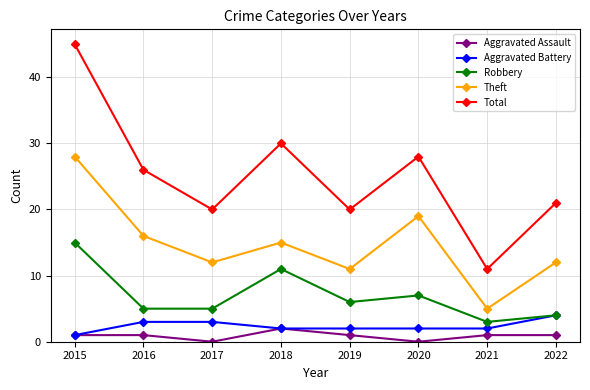

Count the number of categories in the chart.

8